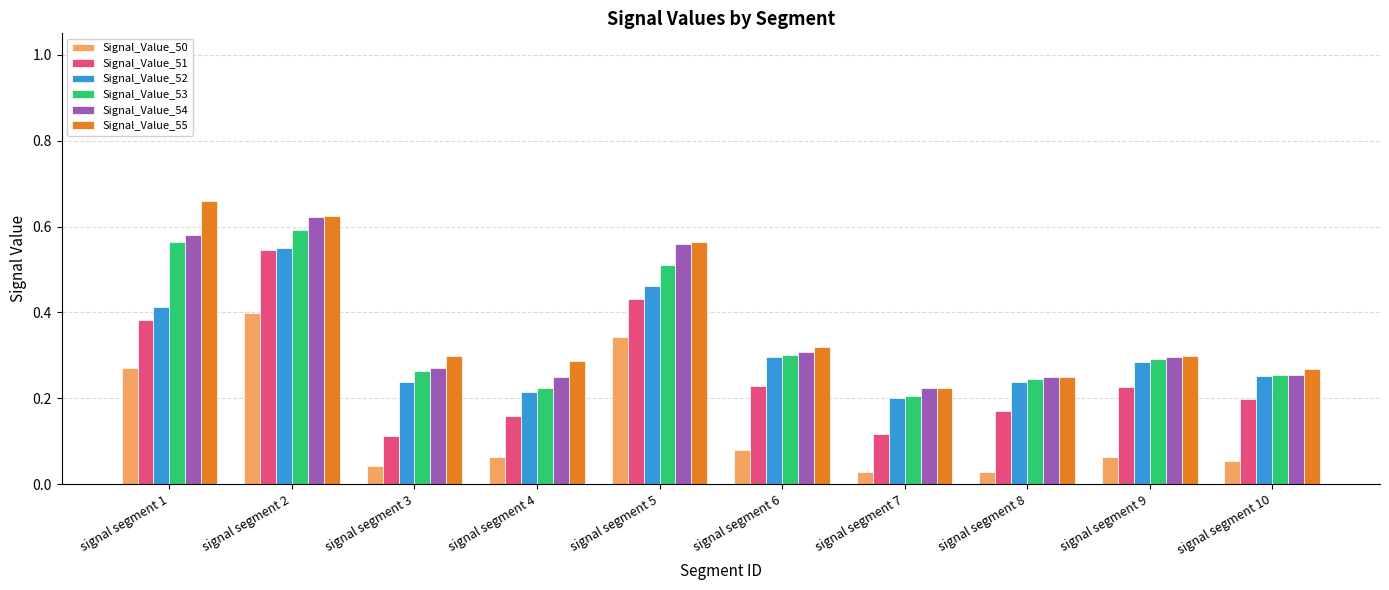

Which series changed the most between signal segment 1 and signal segment 6?

Signal_Value_55